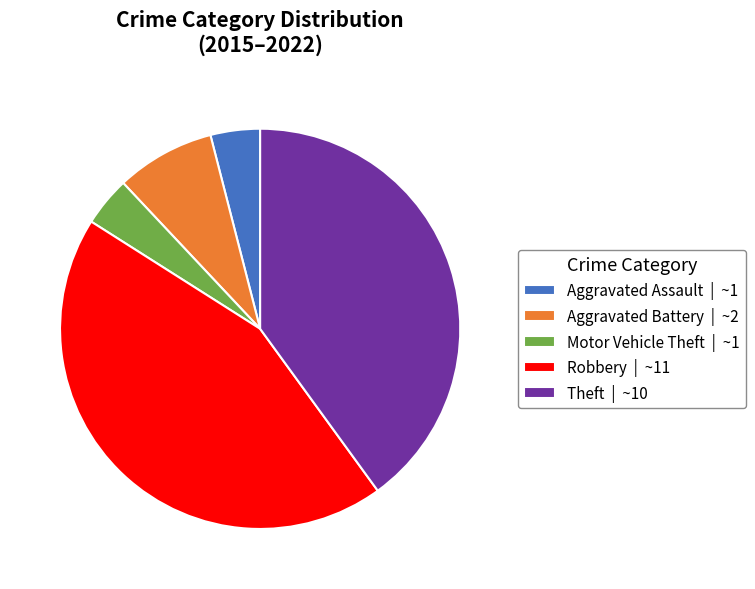

Combined, do Theft and Aggravated Battery account for over 50%?

No